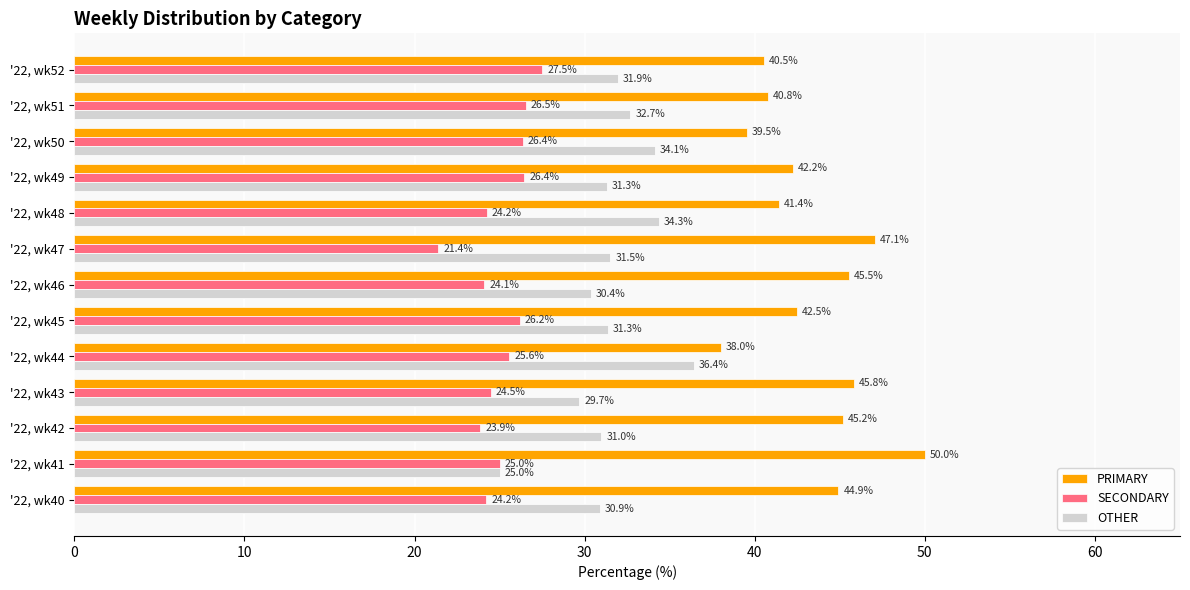

What is the average value of the OTHER series?

31.6